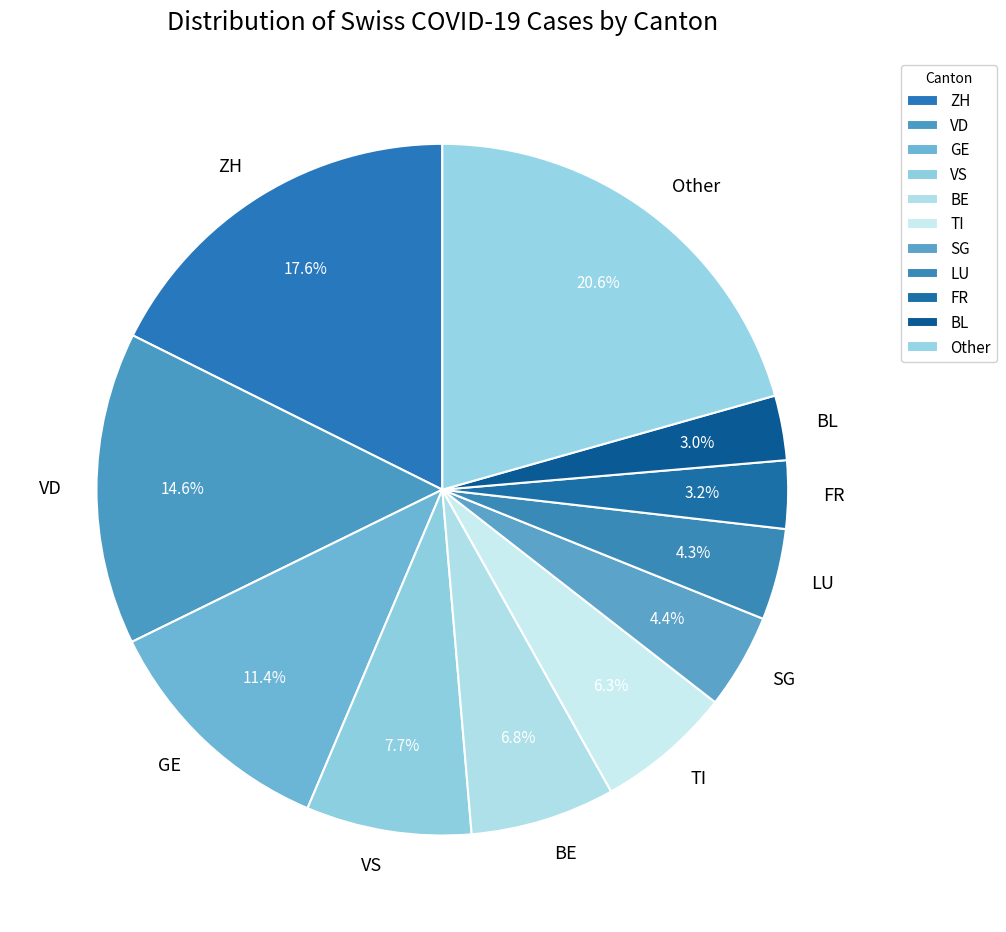

What percentage is the BL slice, to the nearest percent?

3%